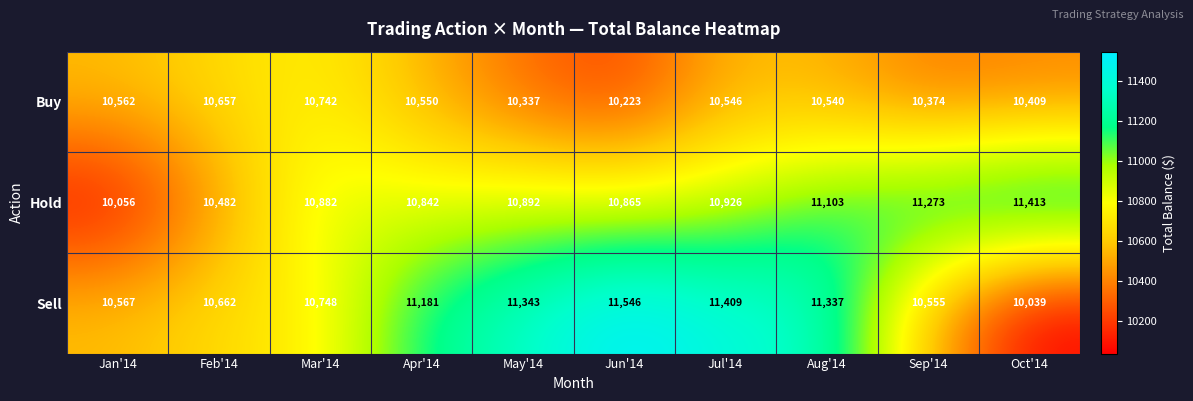

At which label does Sell reach its peak?

Jun'14